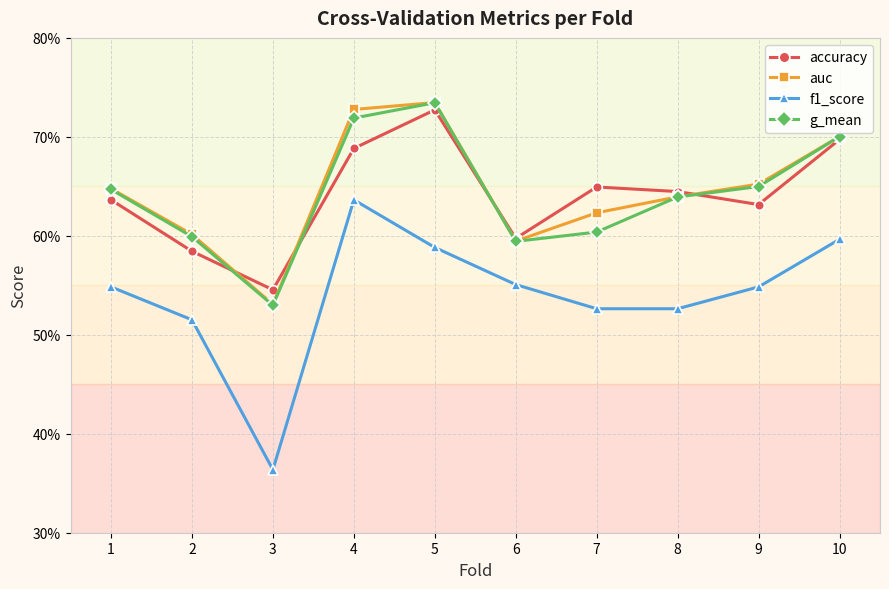

How many g_mean values are between 0 and 1?

10